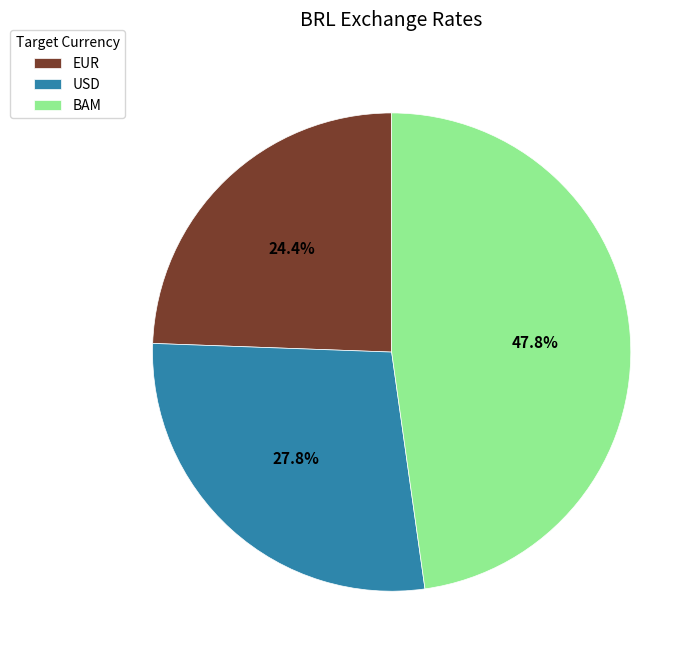

Is it true that USD is 18% of the pie?

False